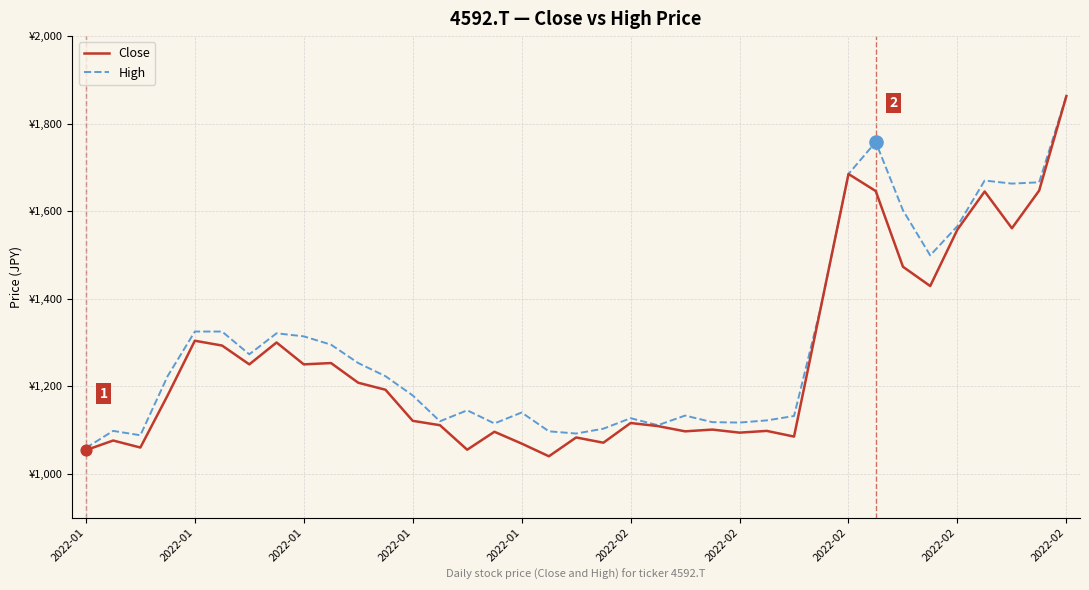

What are all the series names shown in the legend?

Close, High